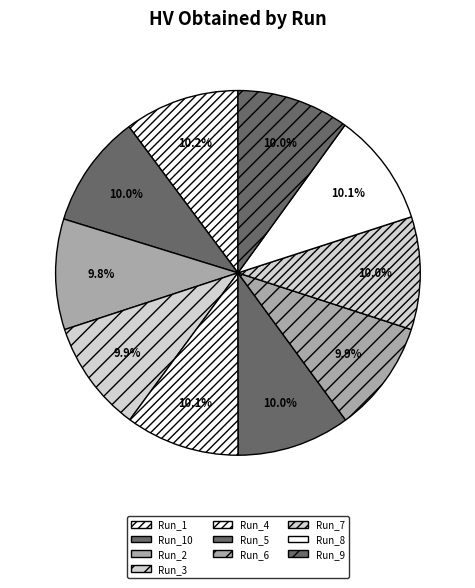

To the nearest percent, what is the average slice percentage?

10%